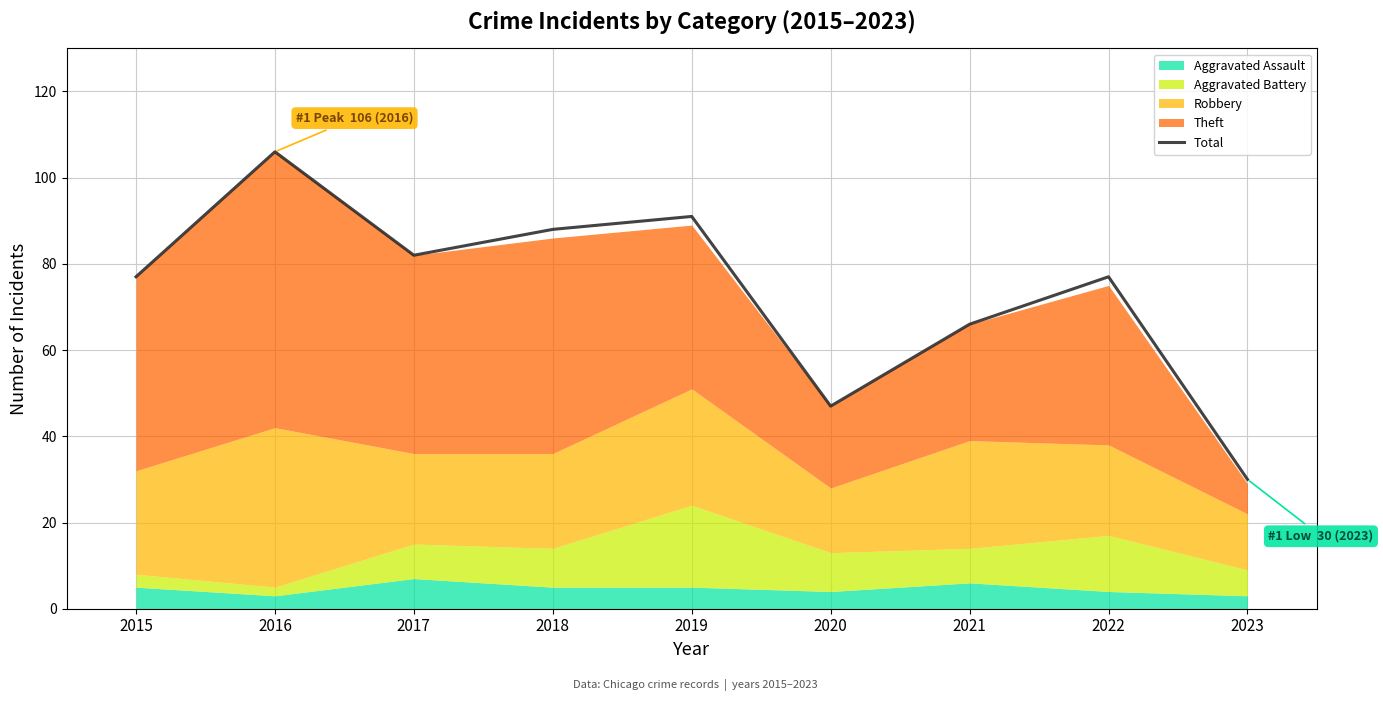

Reading left to right, transcribe all the data shown in this chart.

77	106	82	88	91	47	66	77	30